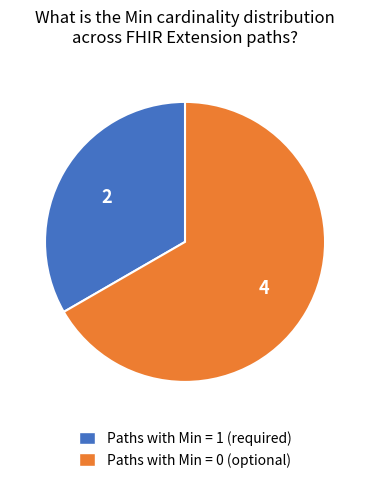

The Paths with Min = 1 (required) slice represents 33% of the pie. True or false?

True